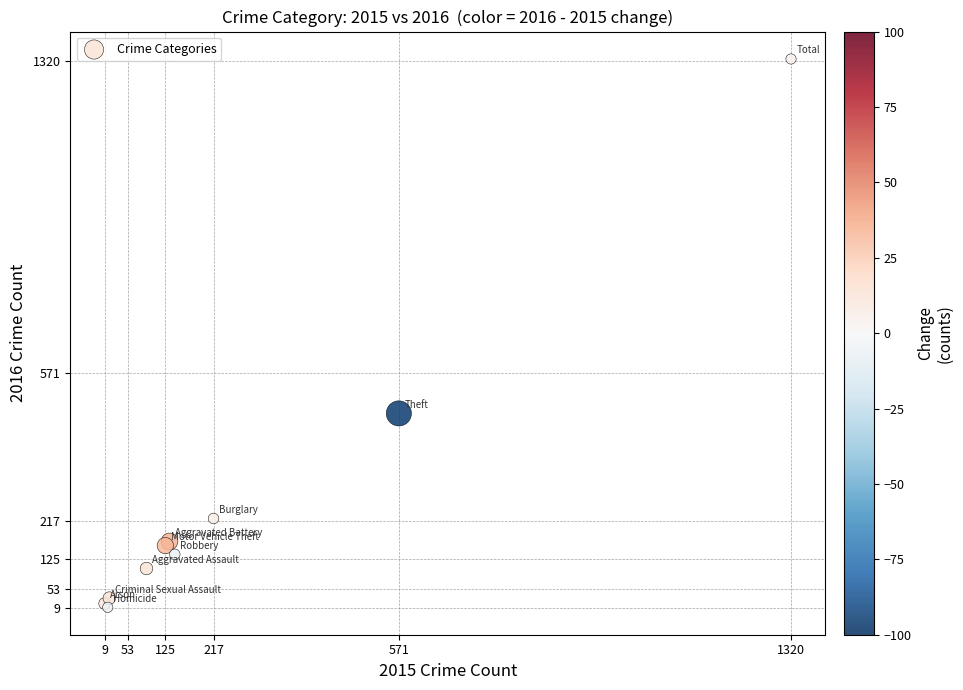

What Y value in the scatter plot is closest to 667?

475